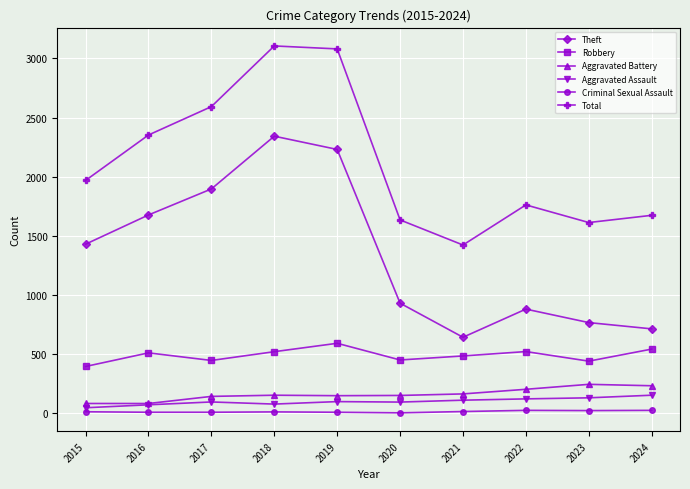

What is the value of the Criminal Sexual Assault point at the 8th from the left?

24